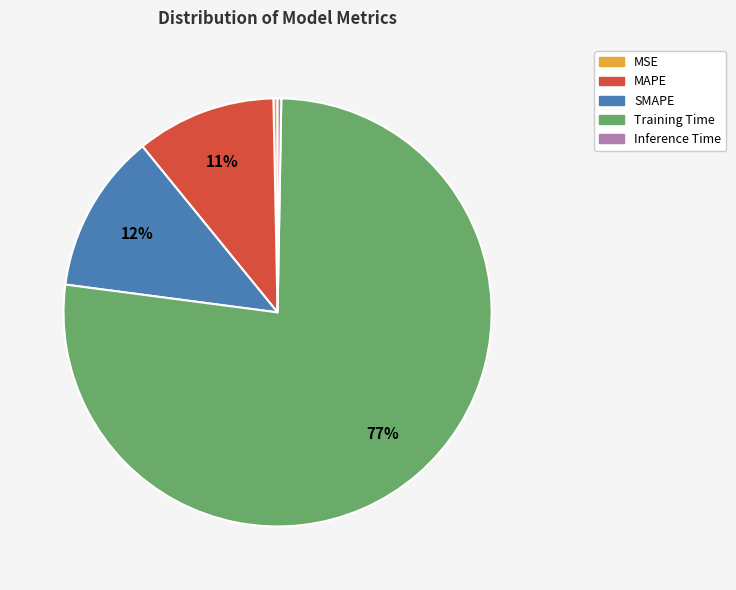

Which category has the biggest portion of the pie?

Training Time